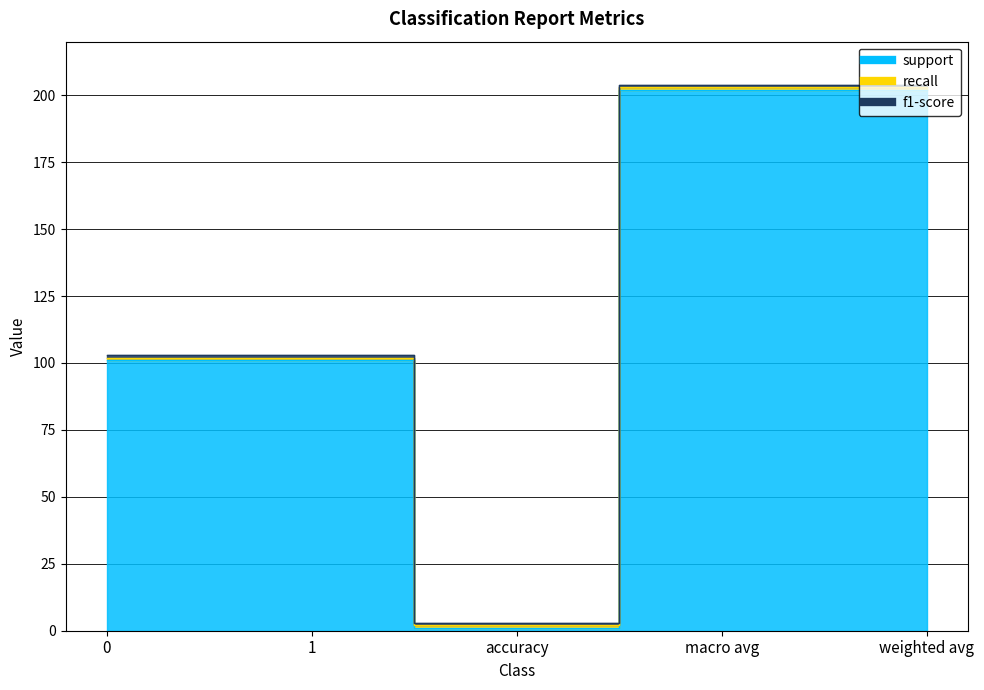

True or false: f1-score and recall cross at least once.

False